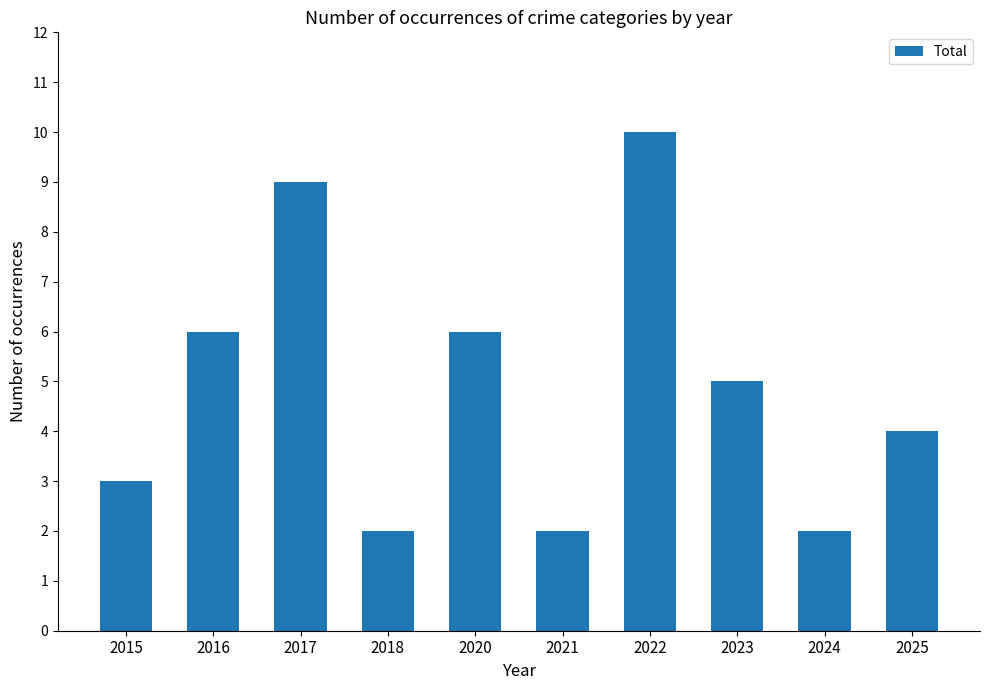

Count the number of categories in the chart.

10